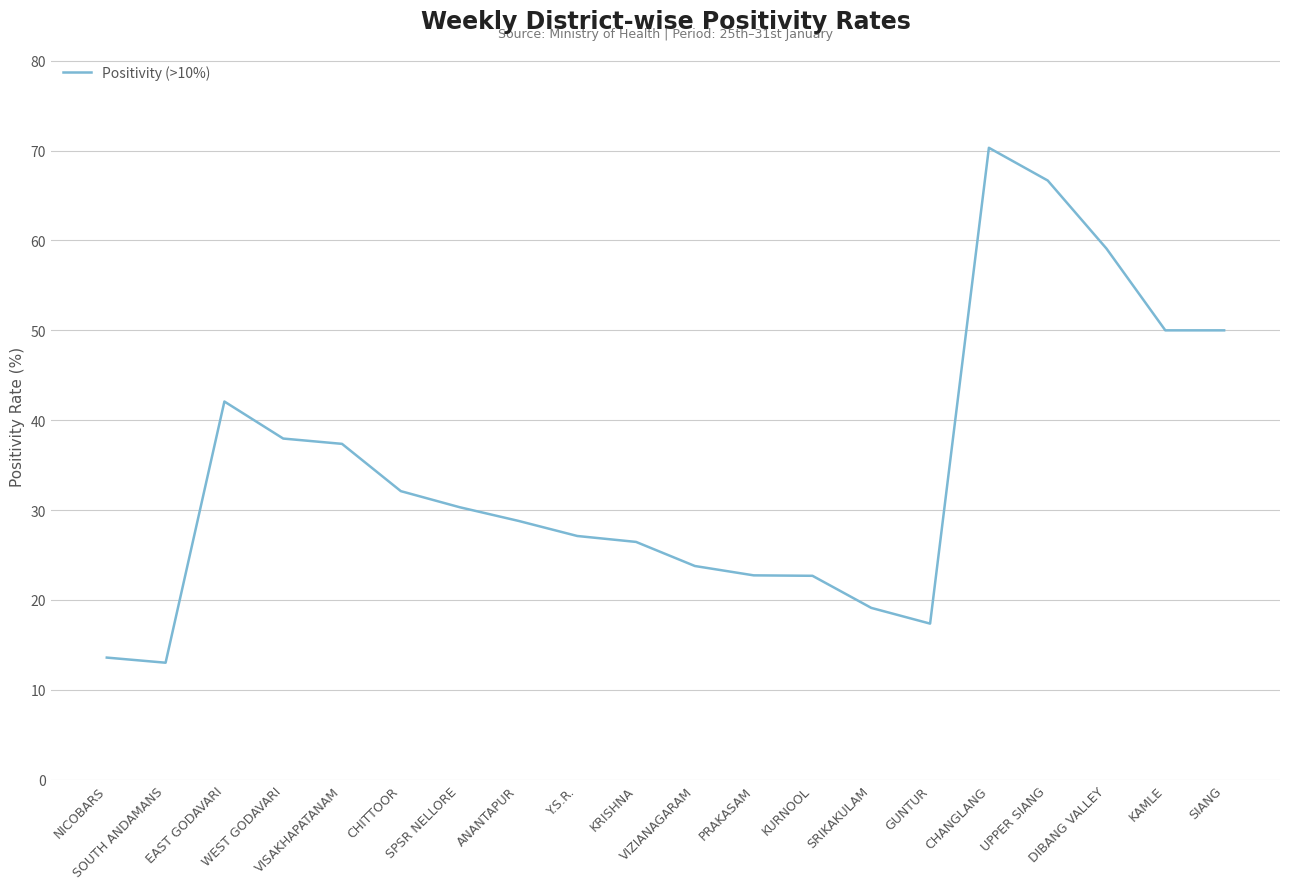

How many series are shown in this chart?

1